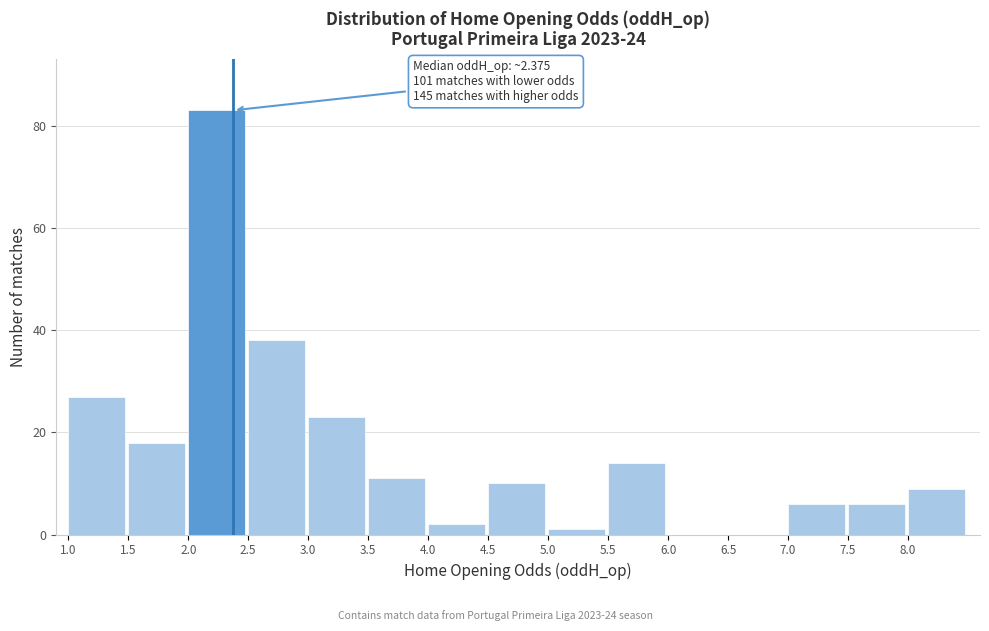

Which range on the x-axis has the tallest bar?

2.0 to 2.5